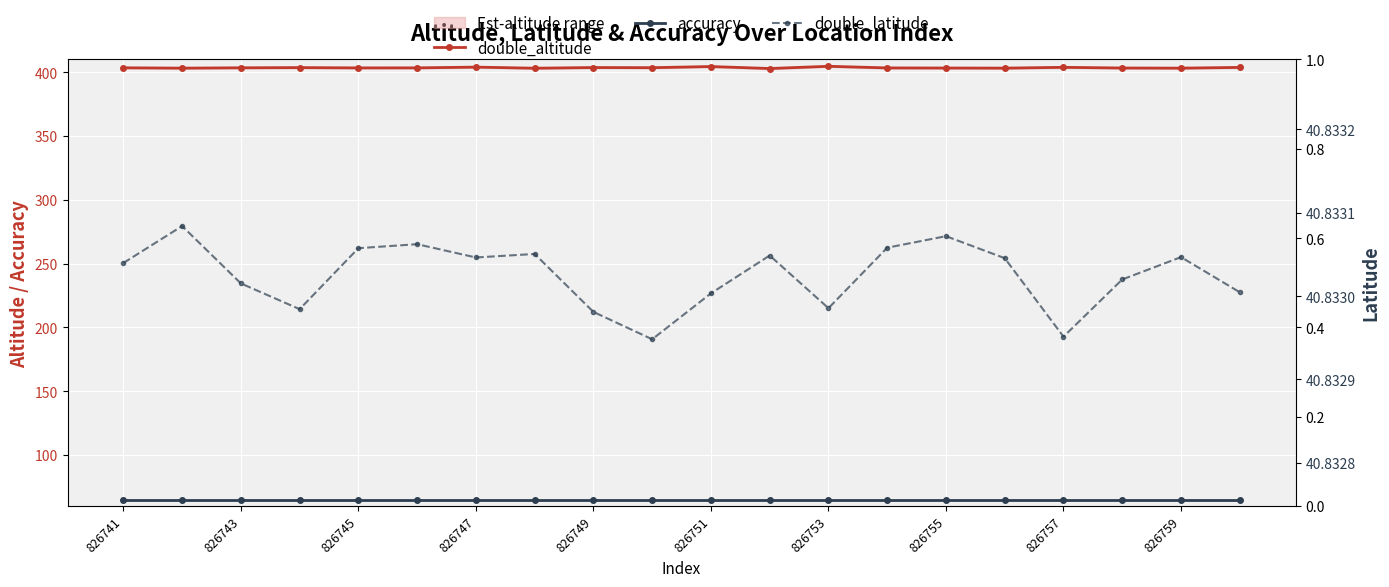

Reading left to right, extract all data points from this chart.

double_altitude: 403.4	403.2	403.4	403.6	403.4	403.4	404.0	403.1	403.6	403.5	404.4	402.9	404.6	403.3	403.3	403.2	403.8	403.3	403.2	403.7
accuracy: 65.0	65.0	65.0	65.0	65.0	65.0	65.0	65.0	65.0	65.0	65.0	65.0	65.0	65.0	65.0	65.0	65.0	65.0	65.0	65.0
double_latitude: 40.8	40.8	40.8	40.8	40.8	40.8	40.8	40.8	40.8	40.8	40.8	40.8	40.8	40.8	40.8	40.8	40.8	40.8	40.8	40.8